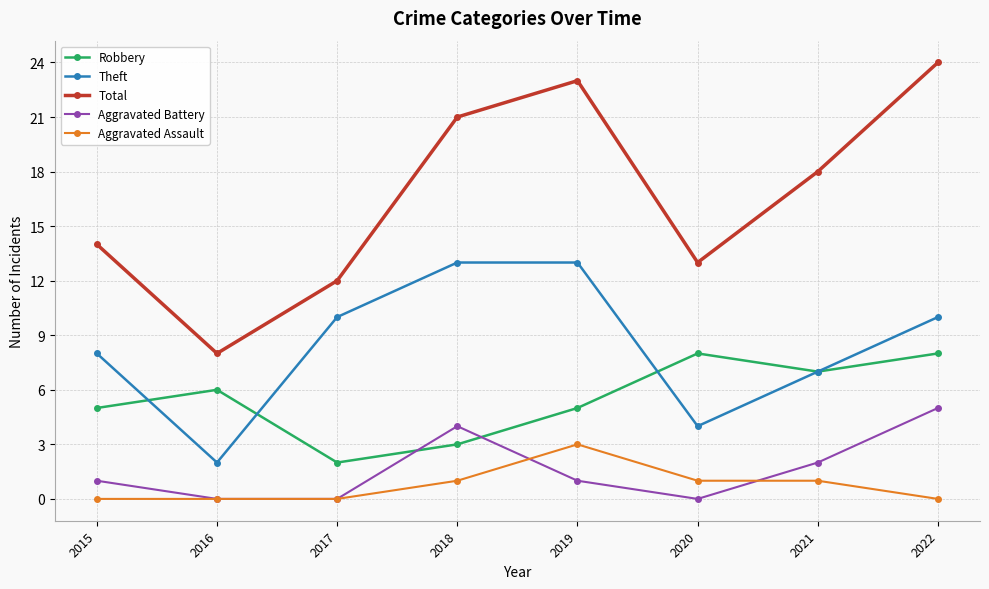

Reading right to left, extract all data points from this chart.

Robbery: 2022=8	2021=7	2020=8	2019=5	2018=3	2017=2	2016=6	2015=5
Theft: 2022=10	2021=7	2020=4	2019=13	2018=13	2017=10	2016=2	2015=8
Total: 2022=24	2021=18	2020=13	2019=23	2018=21	2017=12	2016=8	2015=14
Aggravated Battery: 2022=5	2021=2	2020=0	2019=1	2018=4	2017=0	2016=0	2015=1
Aggravated Assault: 2022=0	2021=1	2020=1	2019=3	2018=1	2017=0	2016=0	2015=0